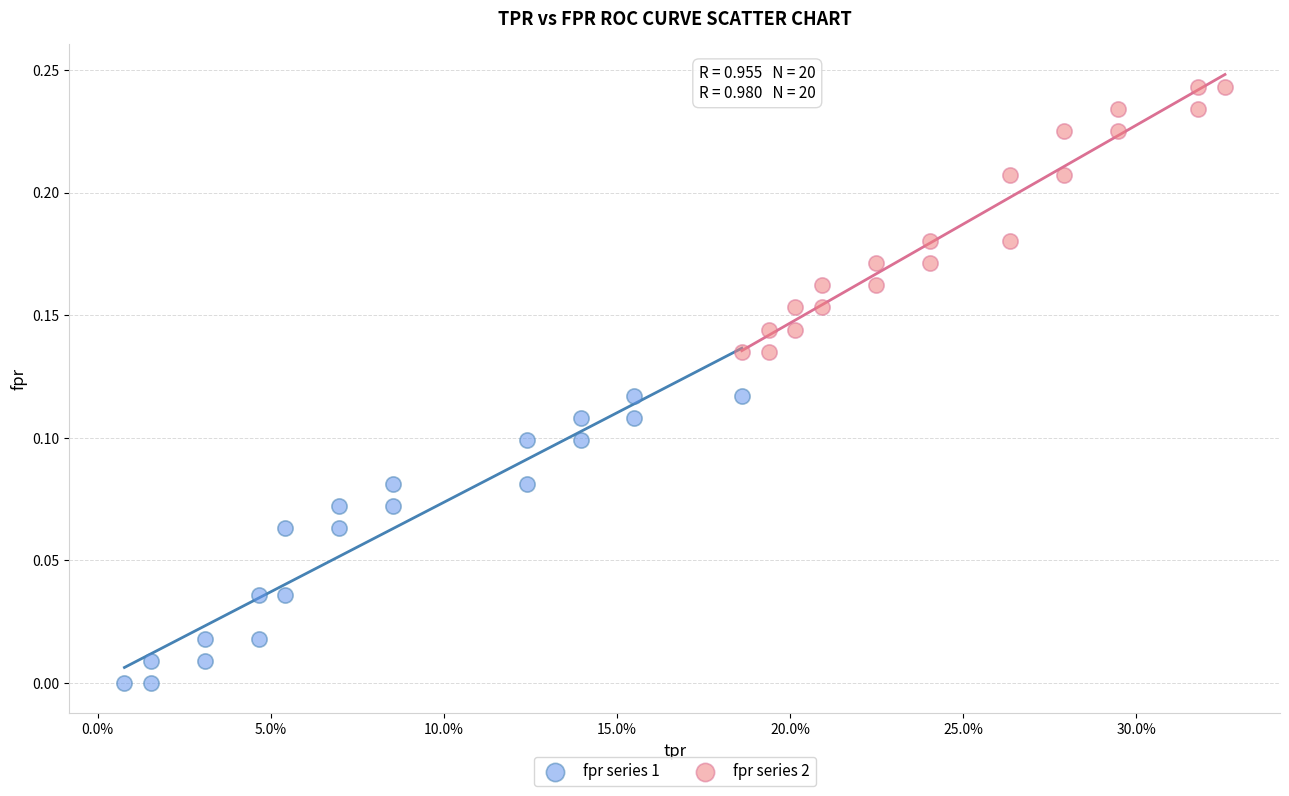

Which series reaches the maximum Y coordinate?

fpr series 2